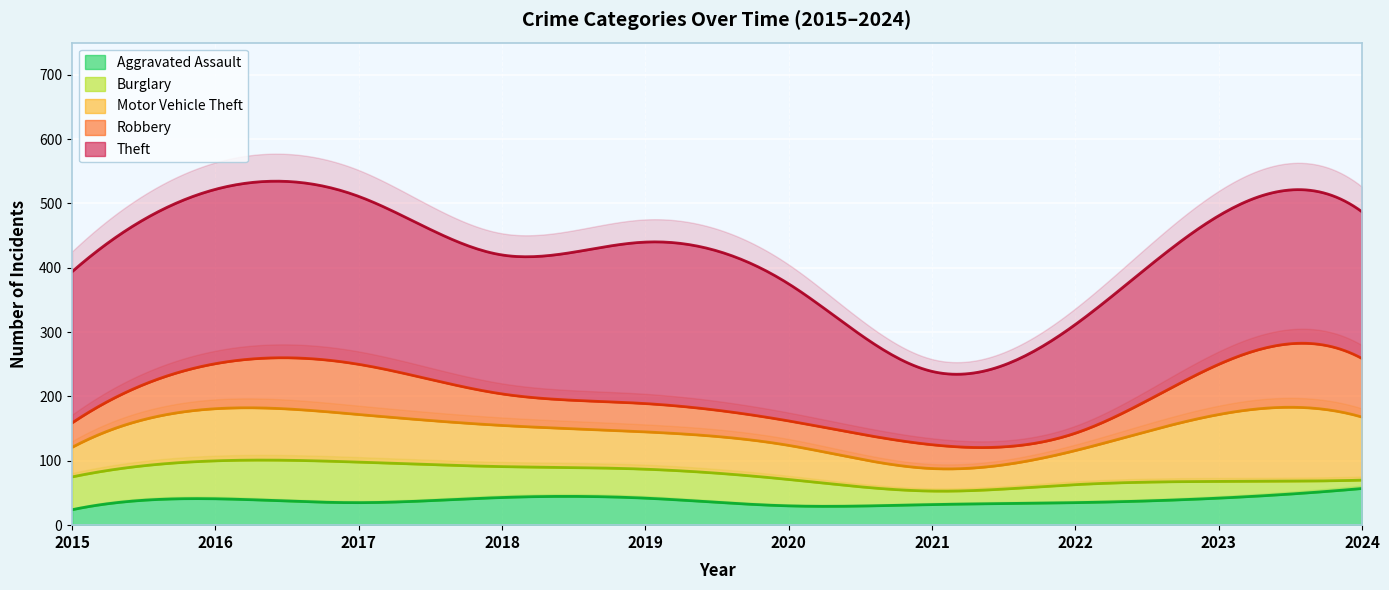

Which series has the widest spread of values?

Theft